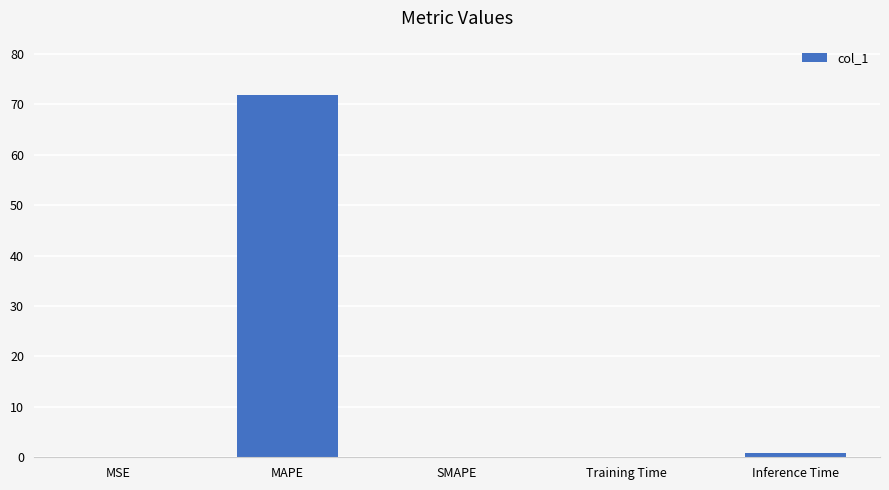

What is the change in value from SMAPE to Inference Time?

+0.9